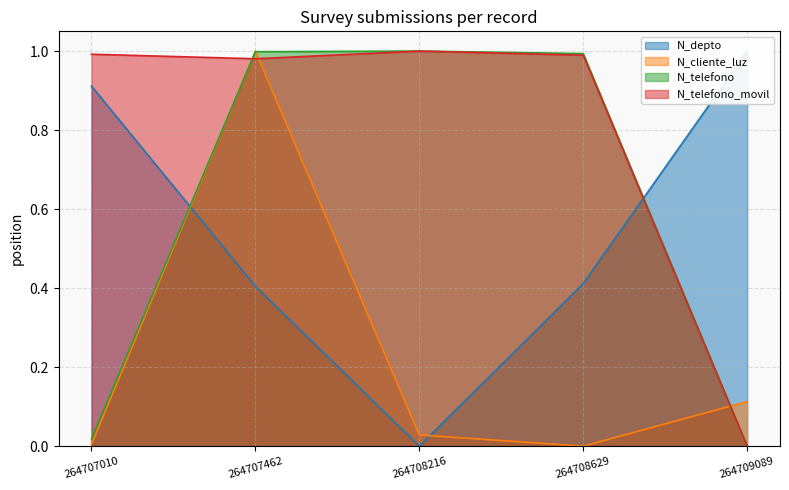

True or false: N_telefono has a value of 1.4 at 264708629.

False